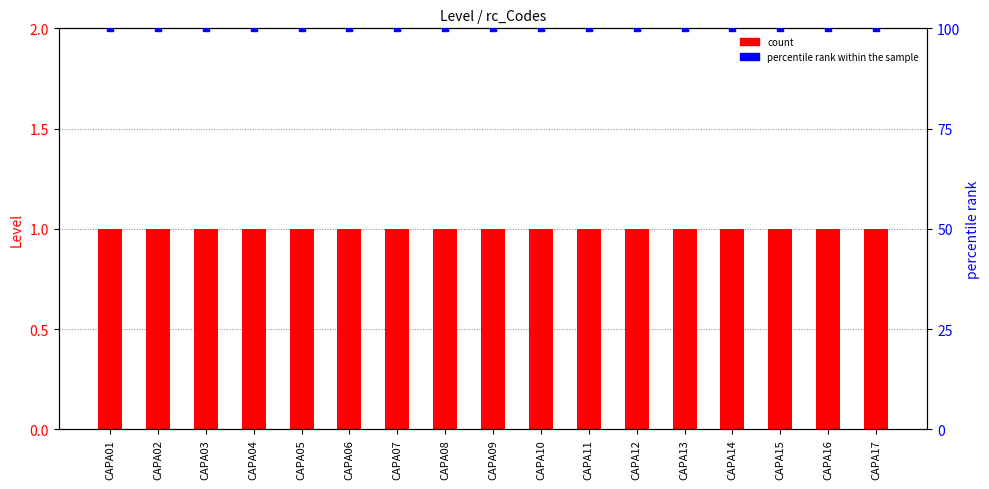

What are all the series names shown in the legend?

count, percentile rank within the sample